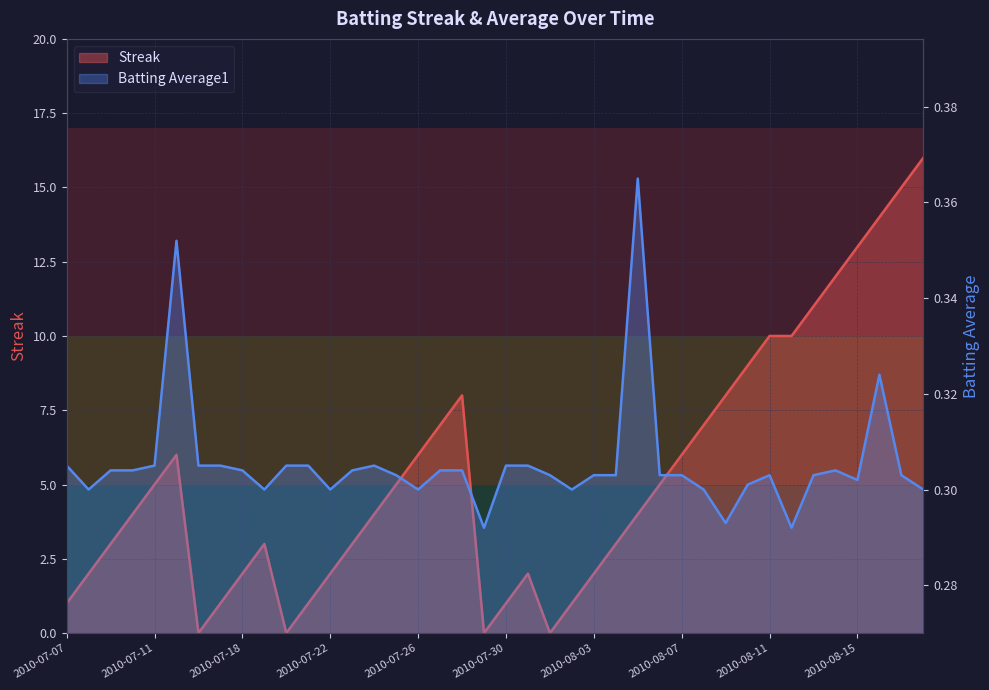

Which series has the largest range (max minus min)?

Streak